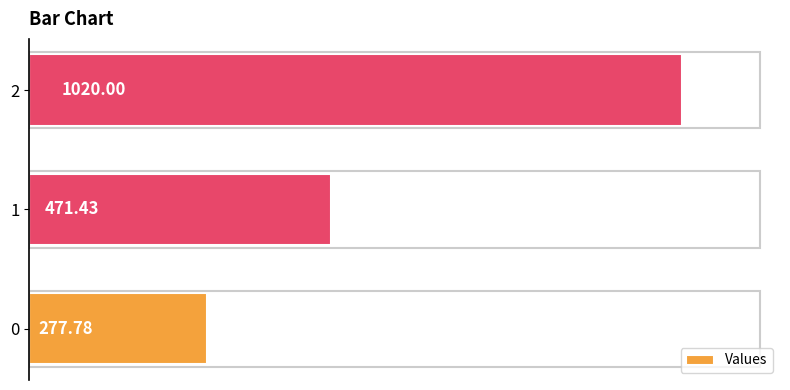

What is the ratio of the value at 1 to the value at 0?

1.7